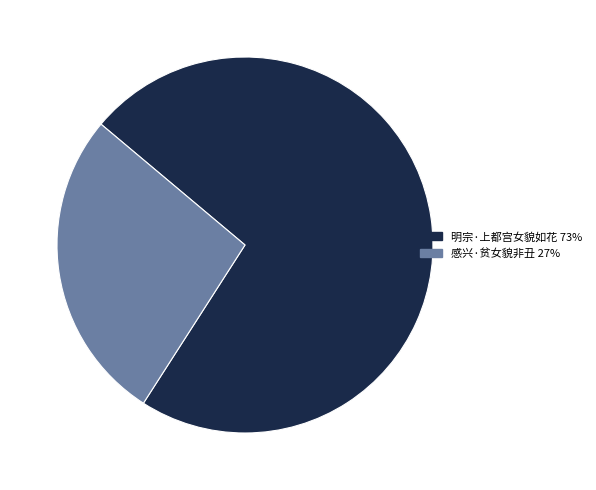

Count the number of slices in the pie.

2